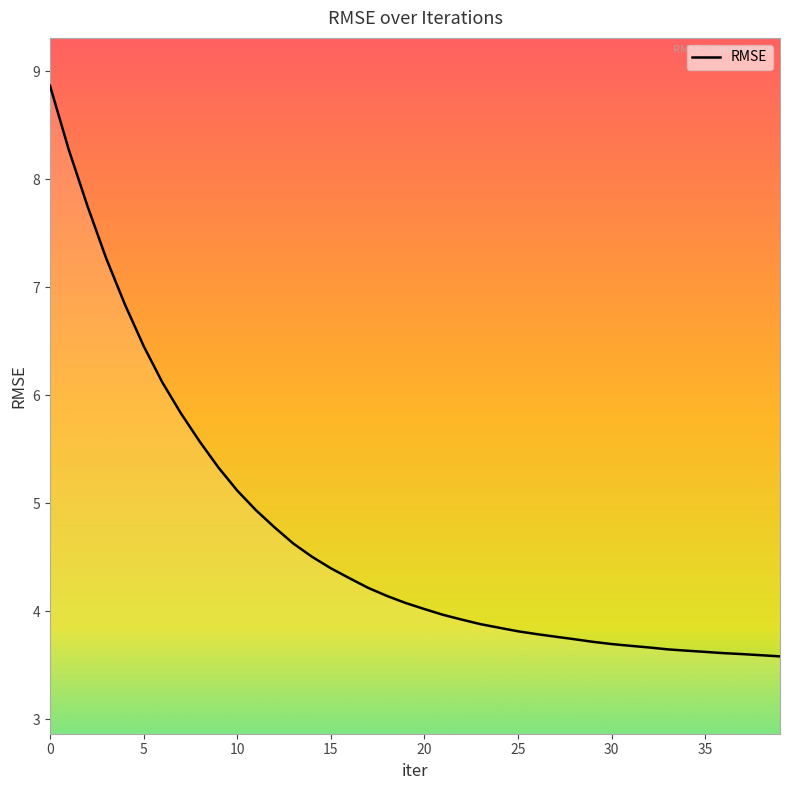

What is the difference between the maximum and minimum values?

5.3